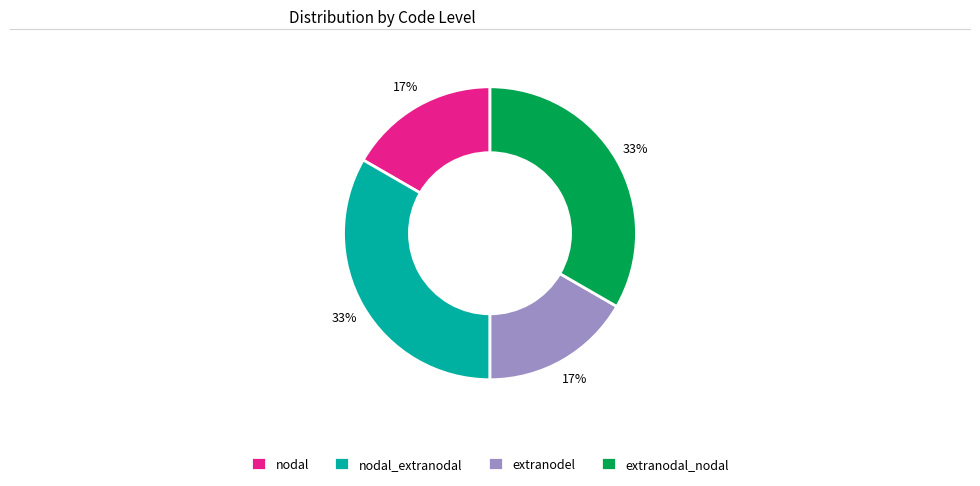

Combined, do extranodel and nodal account for over 50%?

No